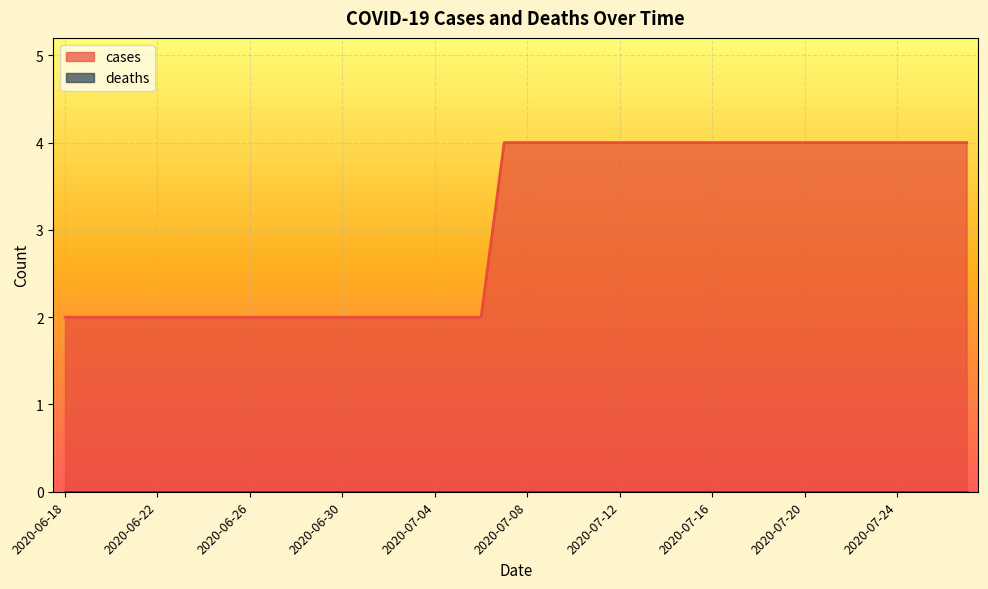

Reading right to left, extract all data points from this chart.

4	4	4	4	4	4	4	4	4	4	4	4	4	4	4	4	4	4	4	4	4	2	2	2	2	2	2	2	2	2	2	2	2	2	2	2	2	2	2	2